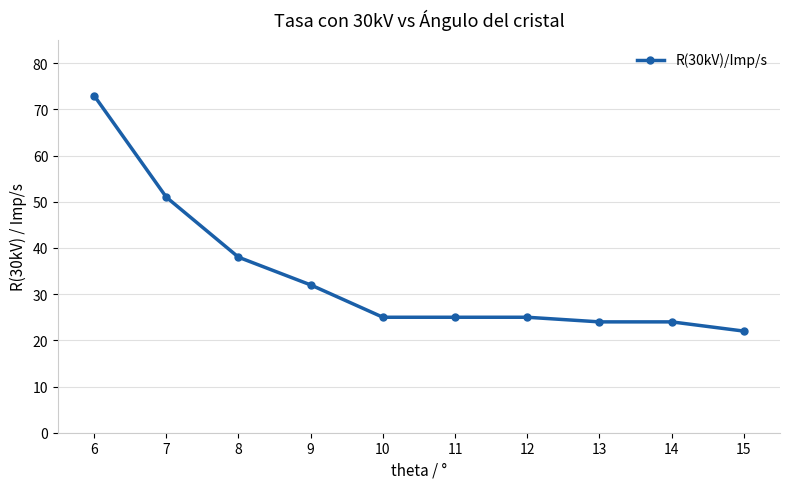

How many lines are shown in the chart?

1